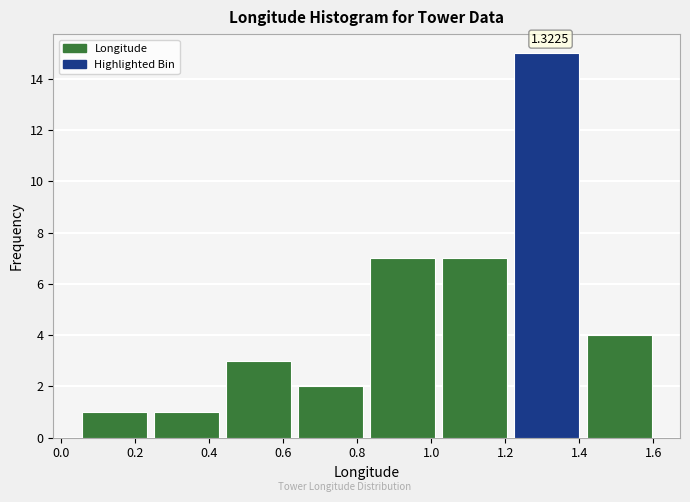

Over which range of the x-axis is the bar tallest?

1.22 to 1.42